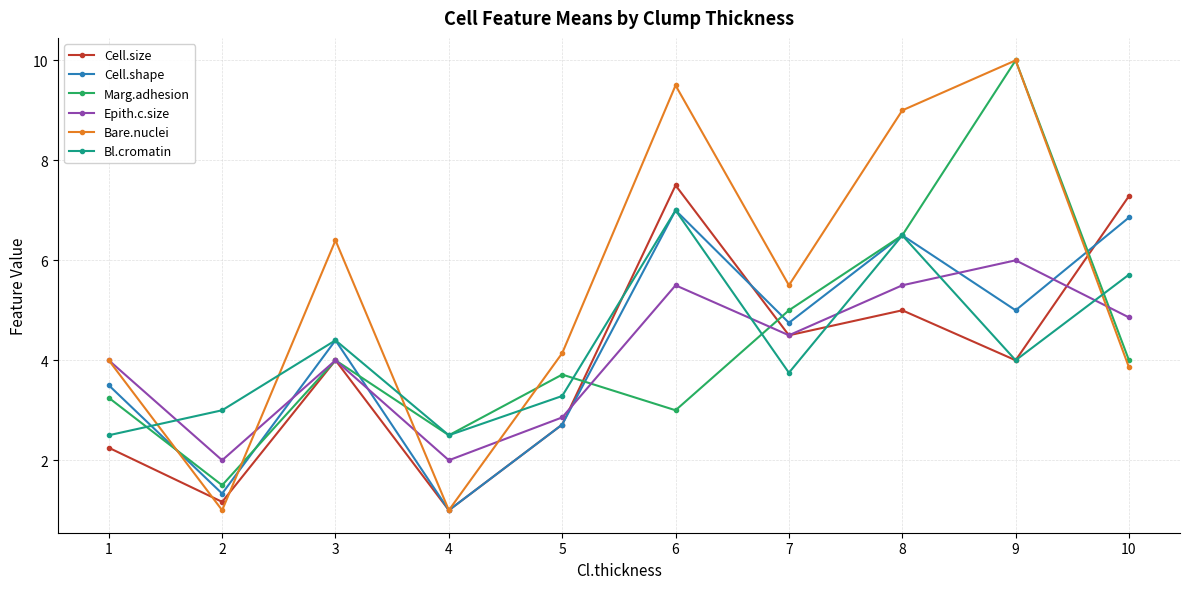

Which series has the widest spread of values?

Bare.nuclei